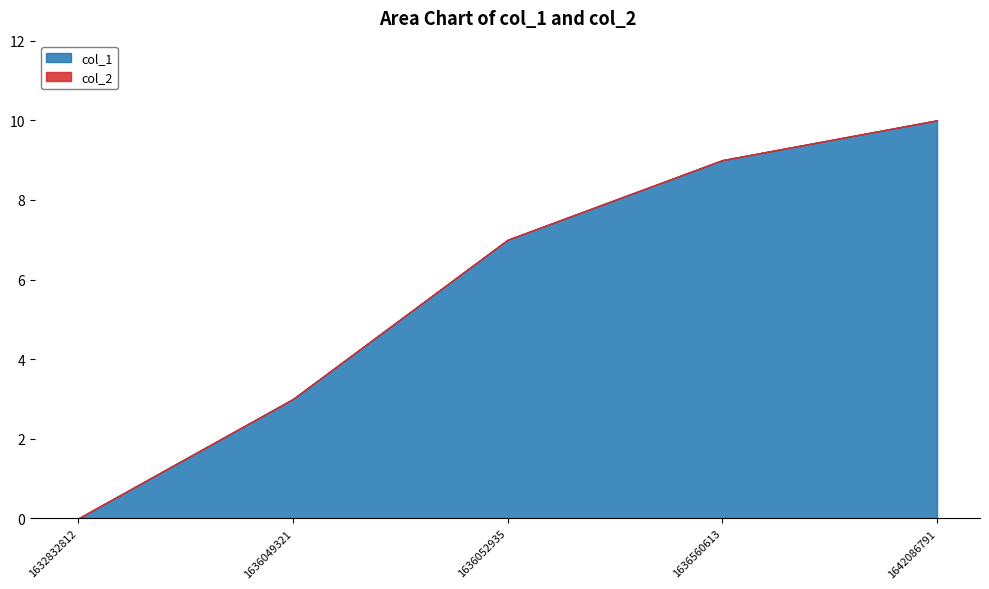

What is the value of the 3rd point from the left?

7